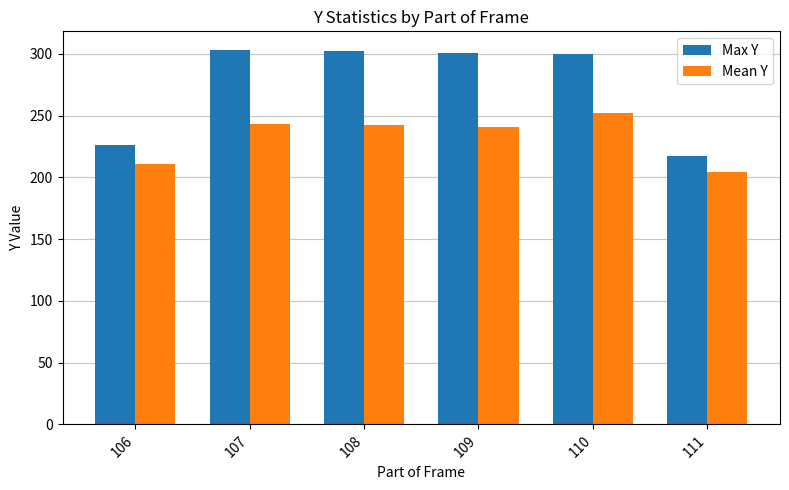

What is the smallest value displayed?

204.5